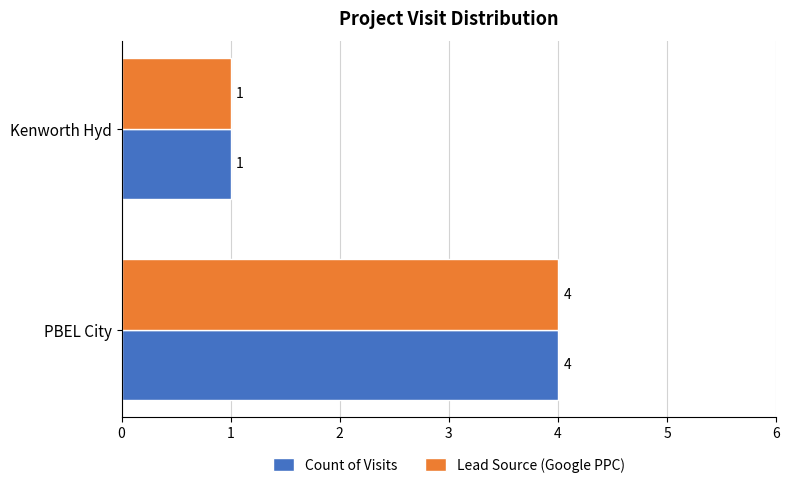

Count the Count of Visits values in the range 1 to 4.

2